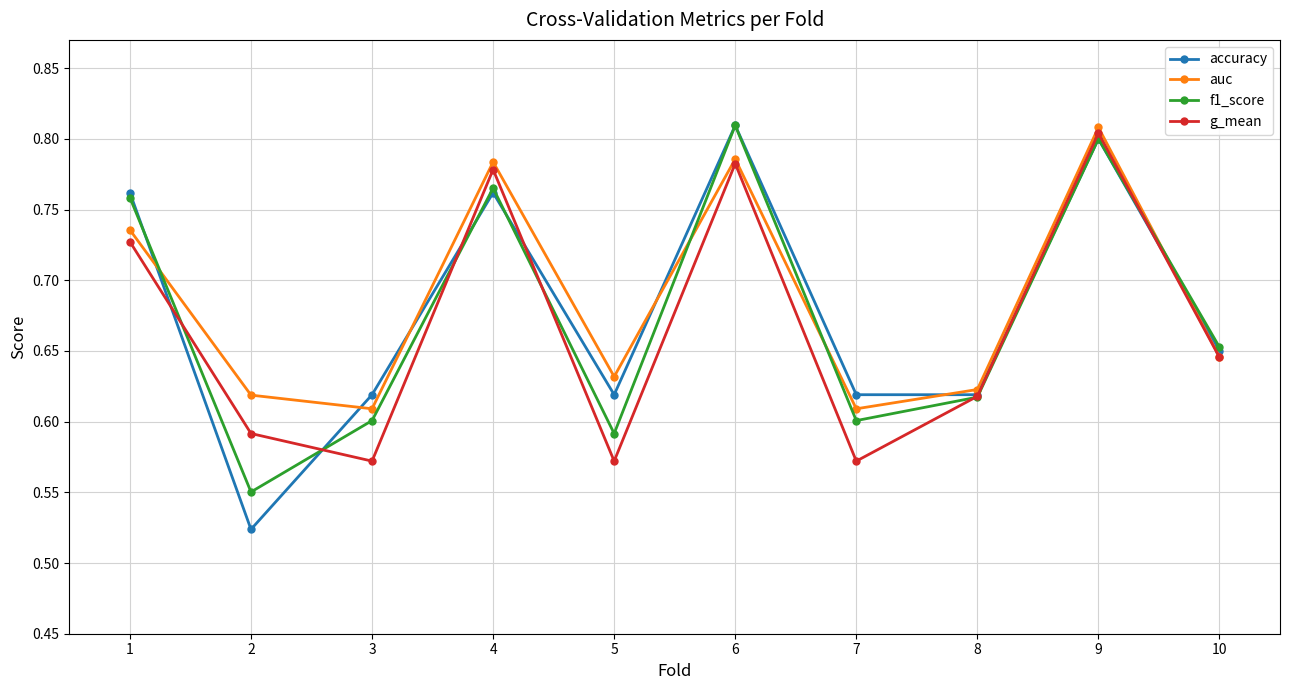

True or false: auc has a value of 0.4 at 5.

False